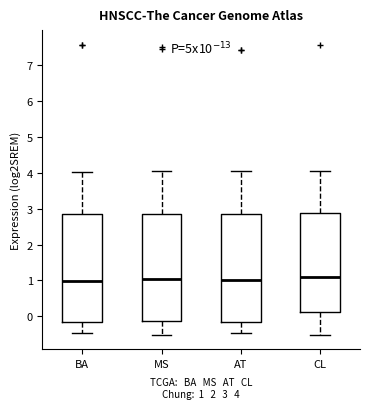

Reading left to right, transcribe this box plot: for each box, give where its median line is, the range the box spans, and where its two whiskers end, as read against the y-axis. The values are not printed on the chart, so give them approximately, as read against the axis.

BA: median 1.0, box -0.1 to 2.8, whiskers -0.5 to 4.0
MS: median 1.0, box -0.1 to 2.9, whiskers -0.5 to 4.1
AT: median 1.0, box -0.2 to 2.9, whiskers -0.5 to 4.1
CL: median 1.1, box 0.1 to 2.9, whiskers -0.5 to 4.1